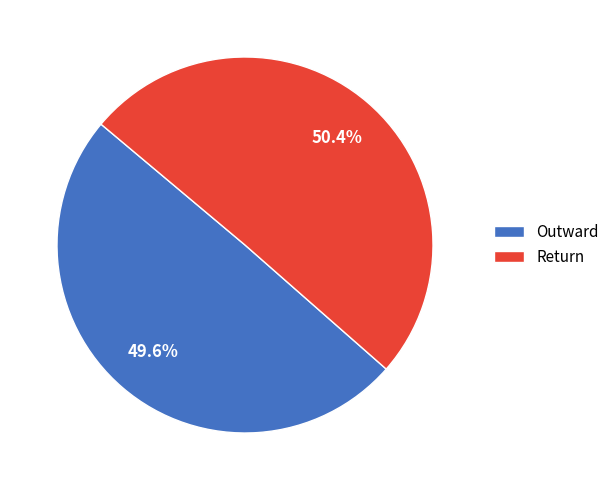

Combined, what portion of the pie is Return and Outward?

100.0%